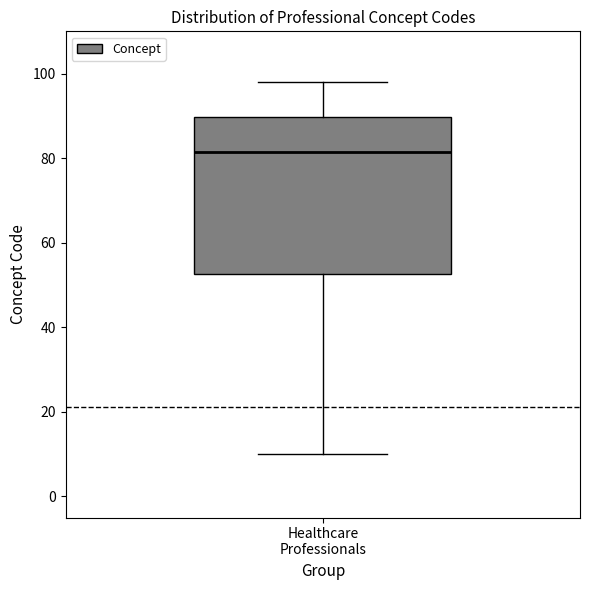

Where does the lower whisker of the box for Healthcare Professionals end on the y-axis? The values are not printed on the chart, so give them approximately, as read against the axis.

10